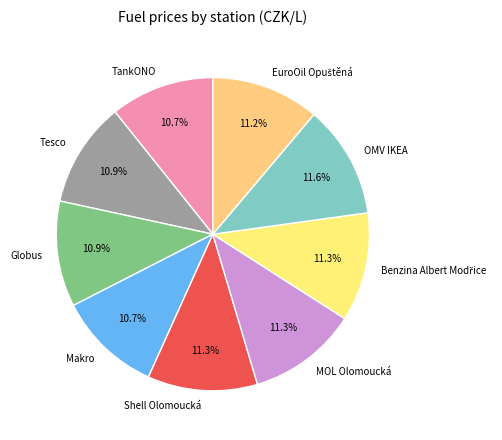

Count the number of slices in the pie.

9